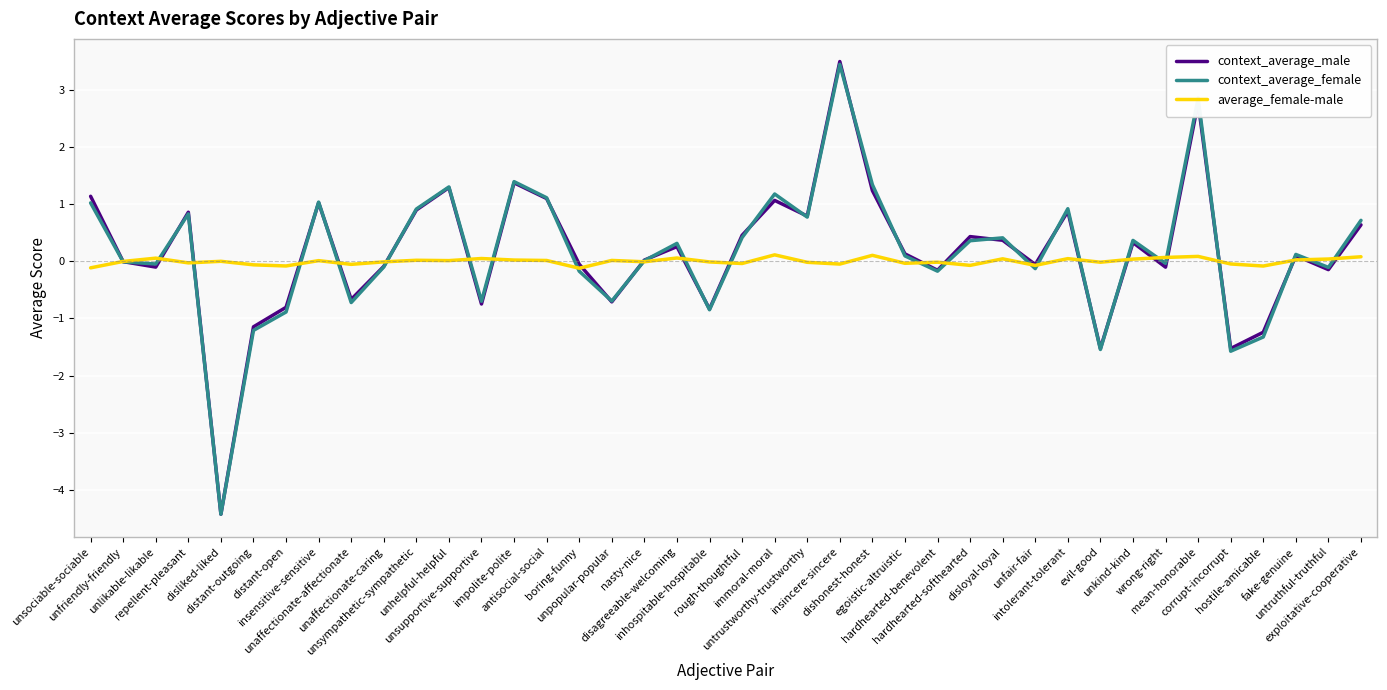

What is the greatest value displayed?

3.5